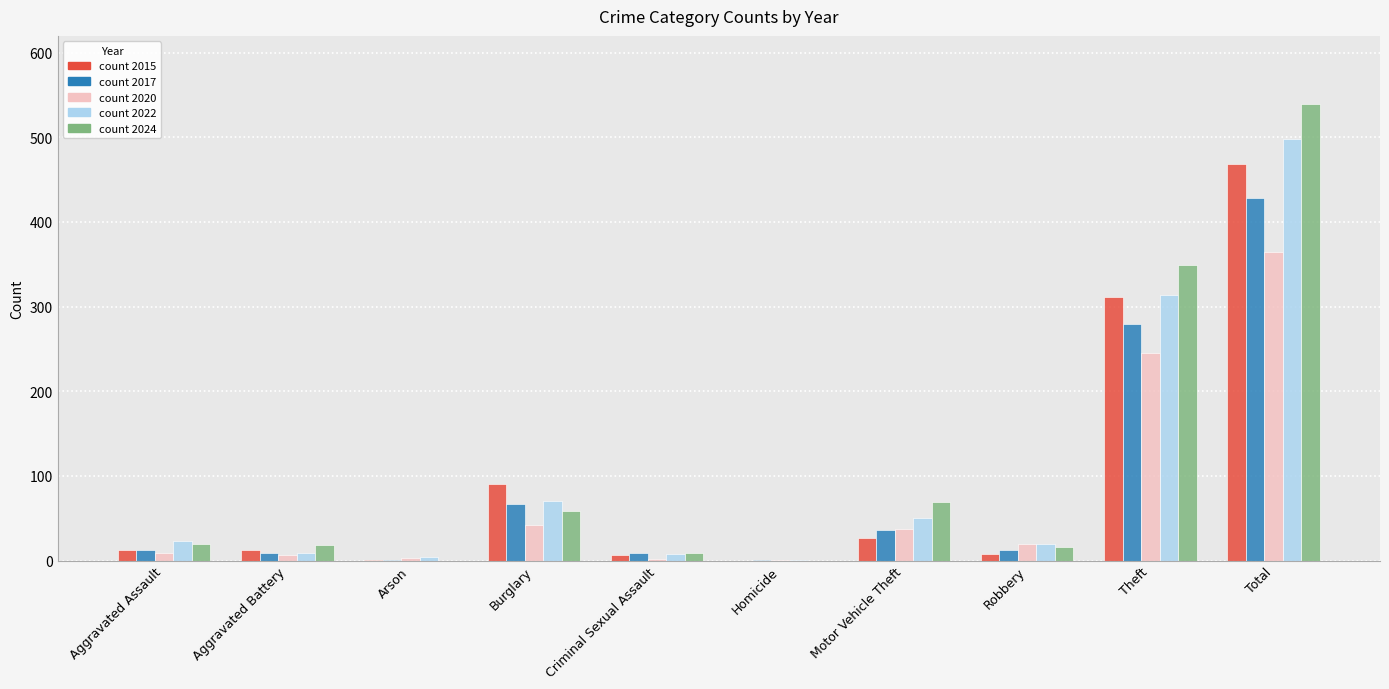

At which category is the sum across all series the highest?

Total